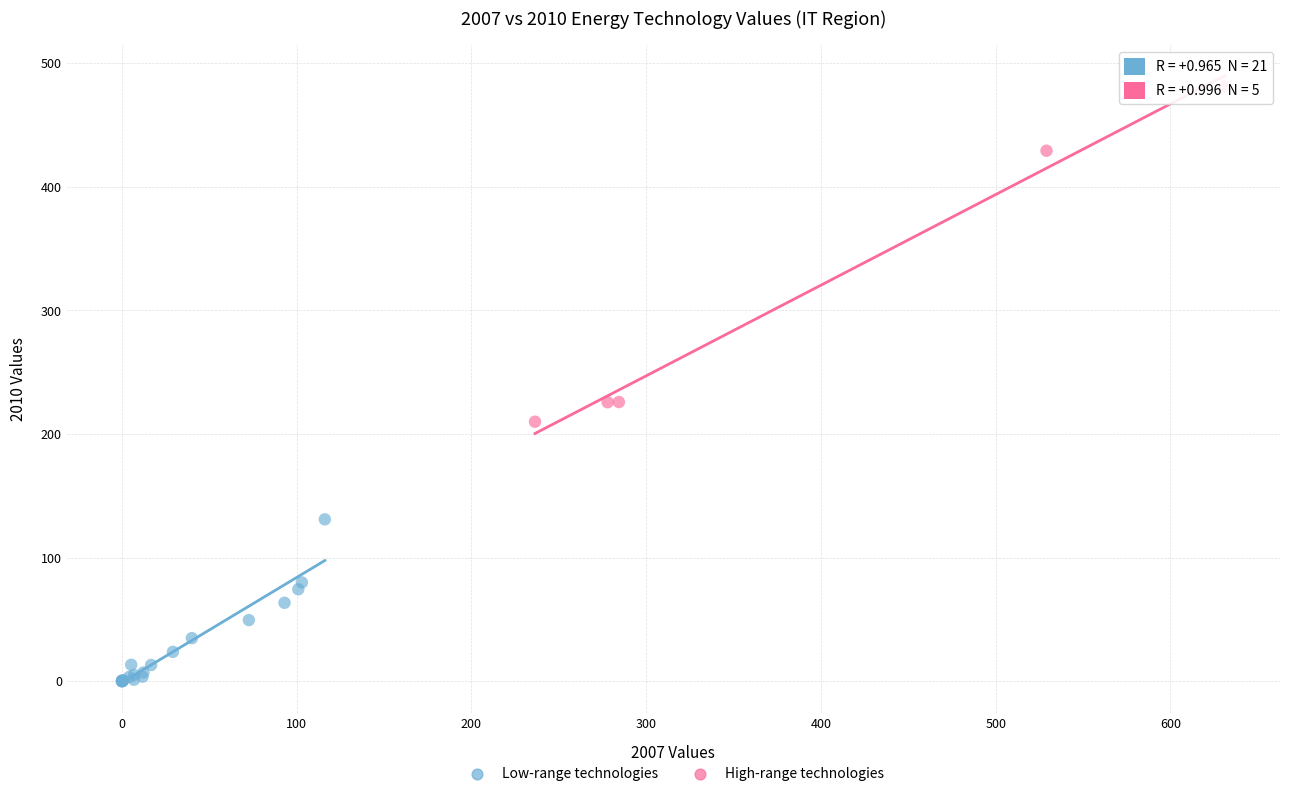

What are all the series names shown in the legend?

Low-range technologies, High-range technologies